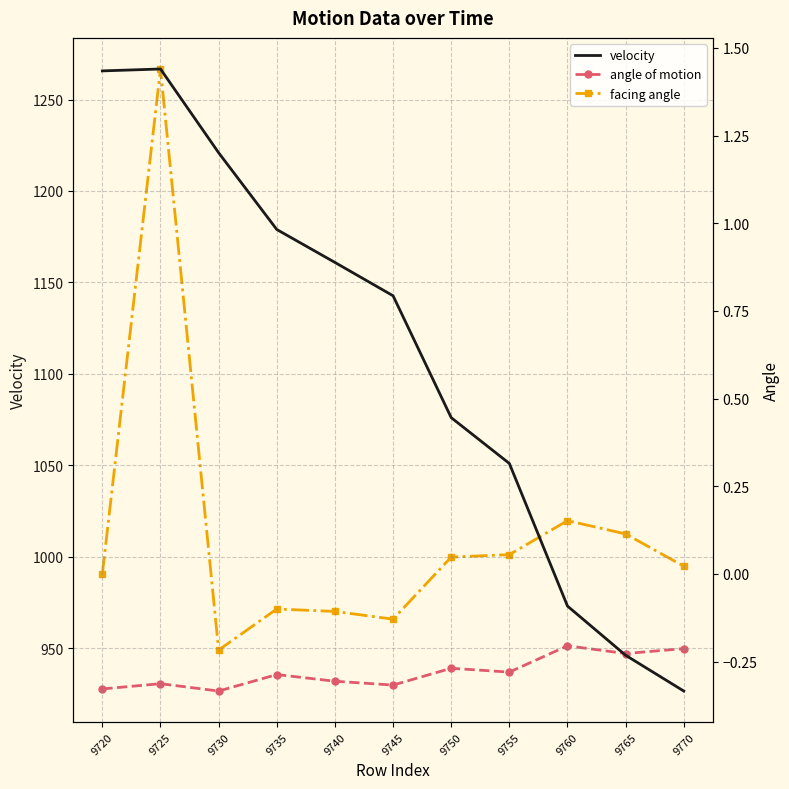

Which series has the largest total across all categories?

velocity